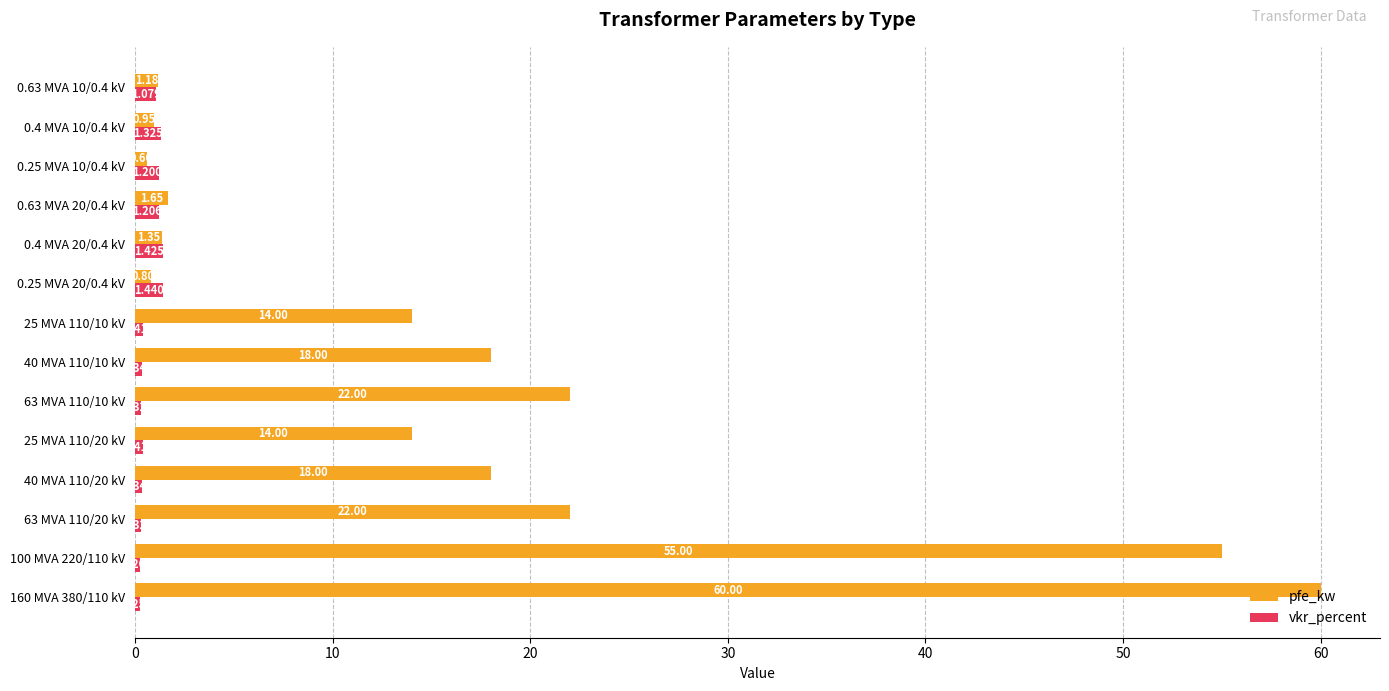

How many series are shown in this chart?

2